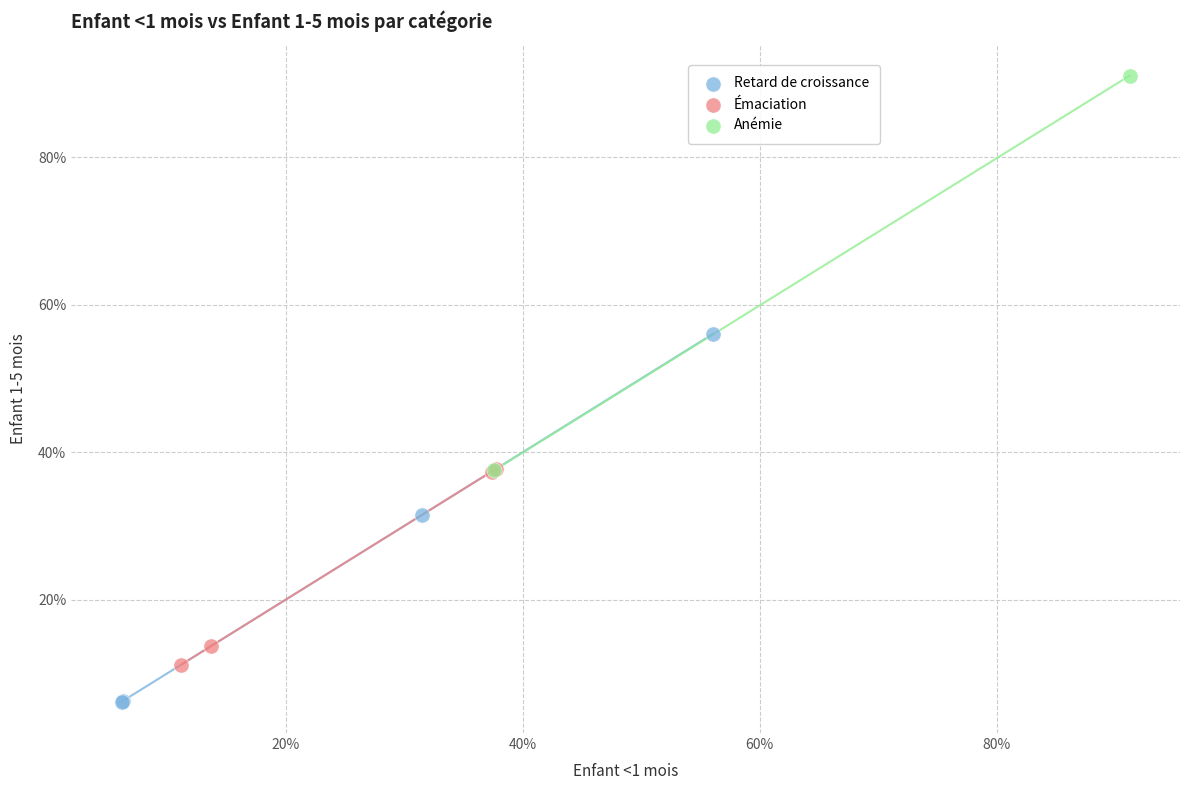

Which series has the widest spread of Y values?

Anémie